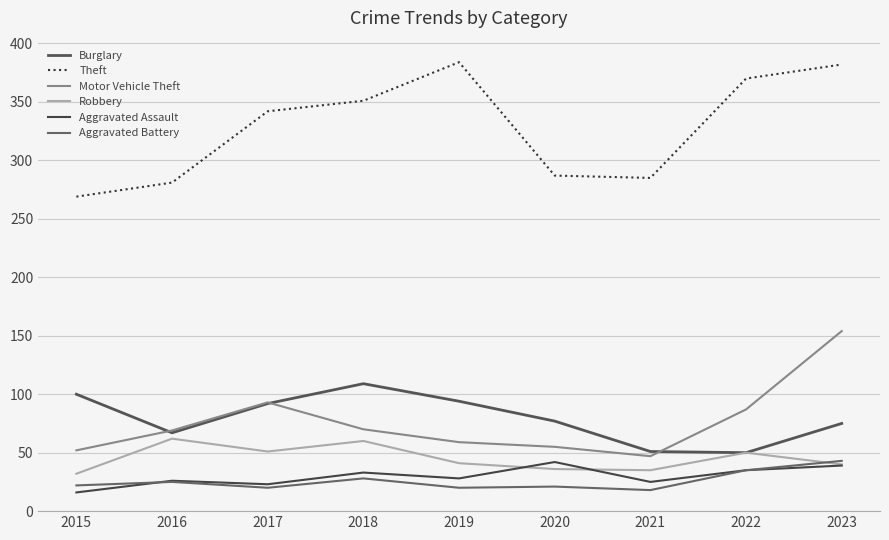

How many values in the Motor Vehicle Theft series are below 69?

4